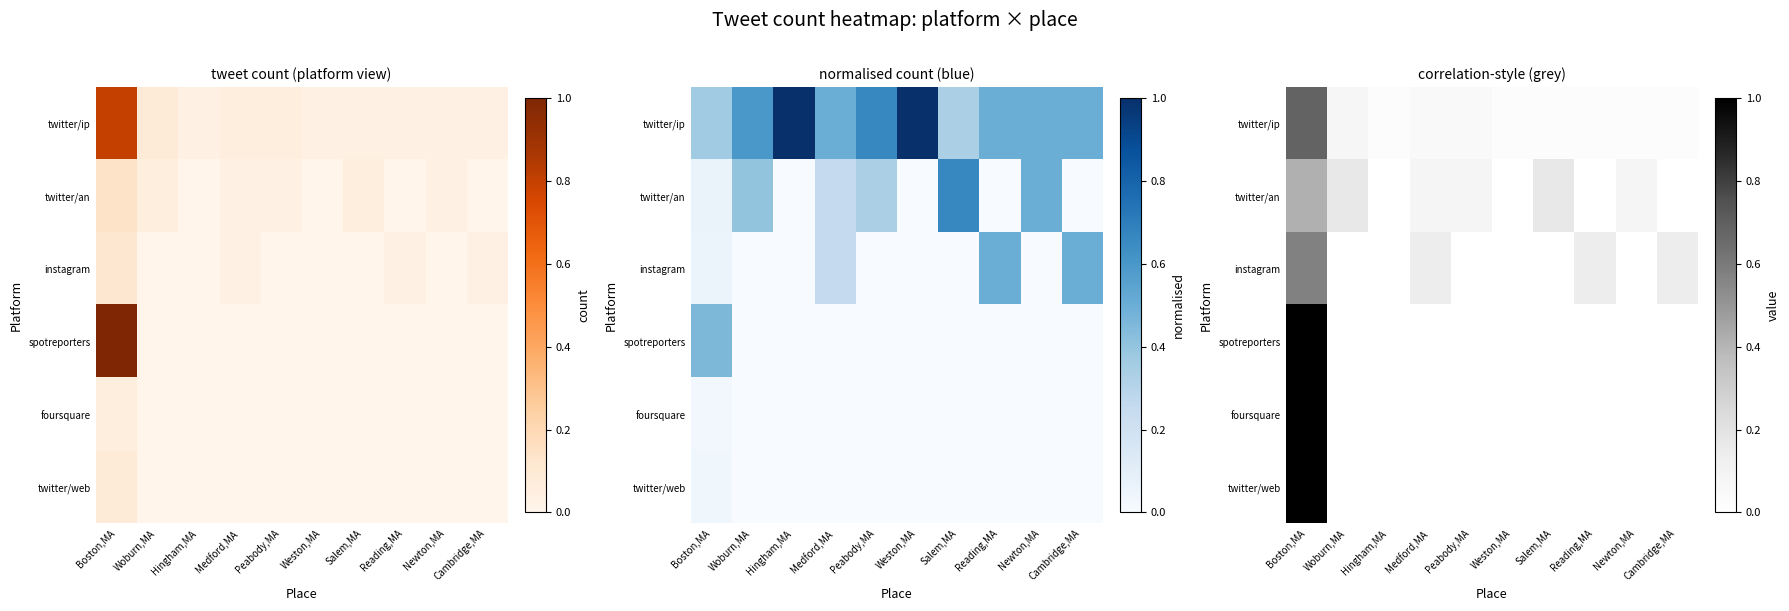

The twitter/an series shows 0.0 at Hingham,MA. True or false?

True